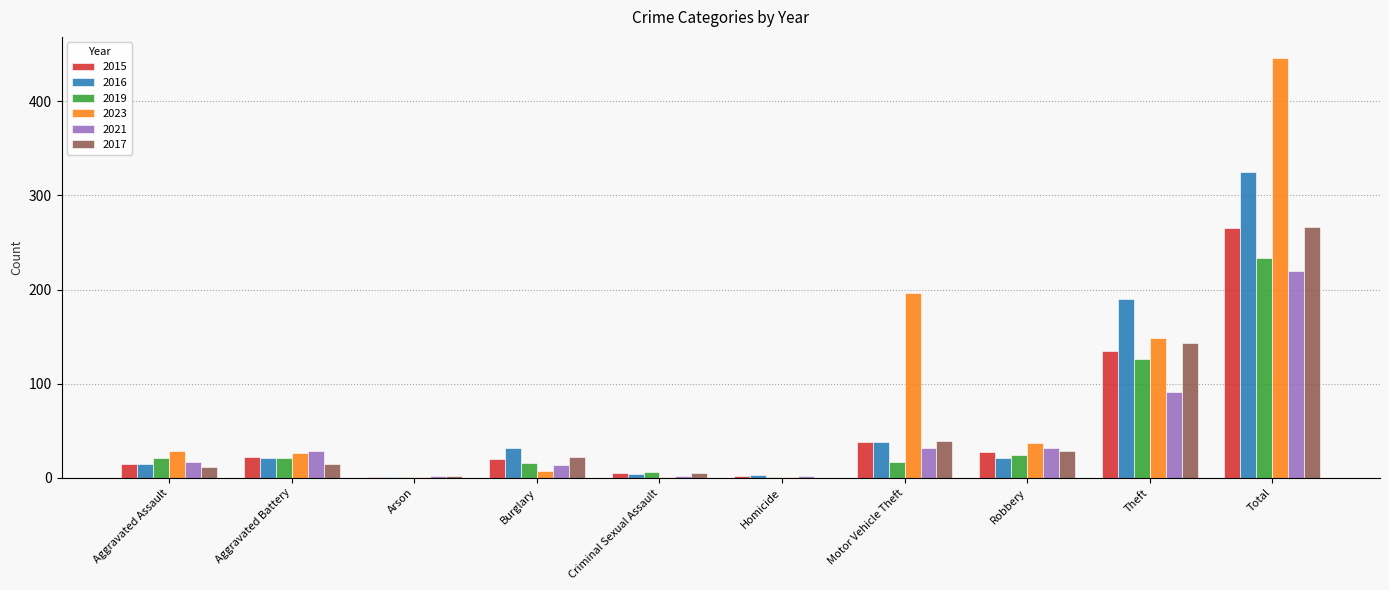

At which label does 2017 reach its peak?

Total